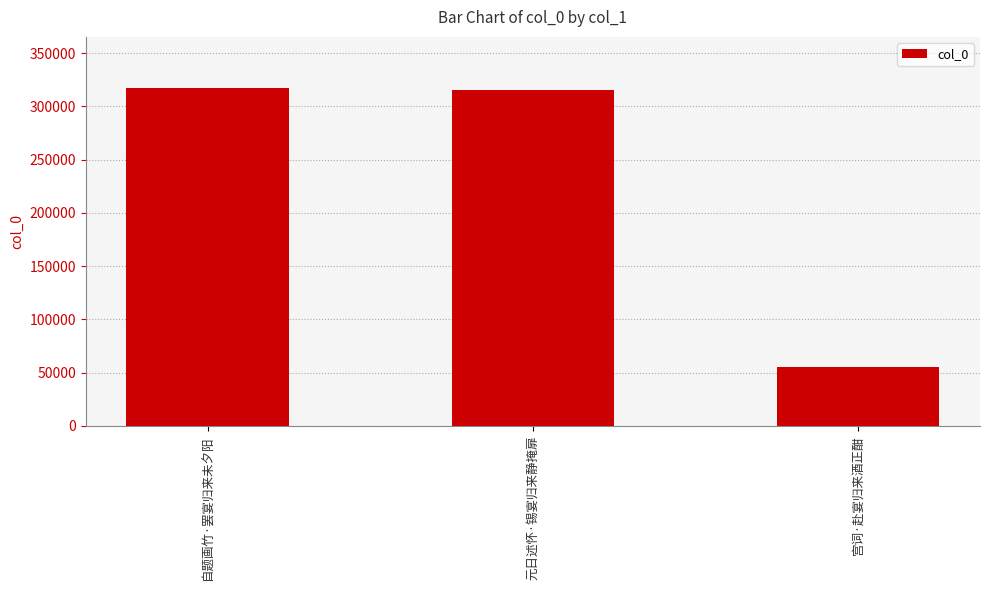

Reading left to right, what are all the values shown in this chart?

自题画竹·罢宴归来未夕阳=317662	元日述怀·锡宴归来静掩扉=315653	宫词·赴宴归来酒正酣=55059